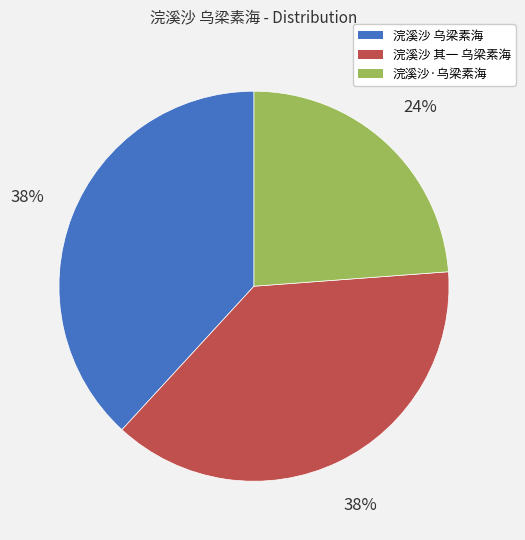

Which slice is the smallest?

浣溪沙·乌梁素海